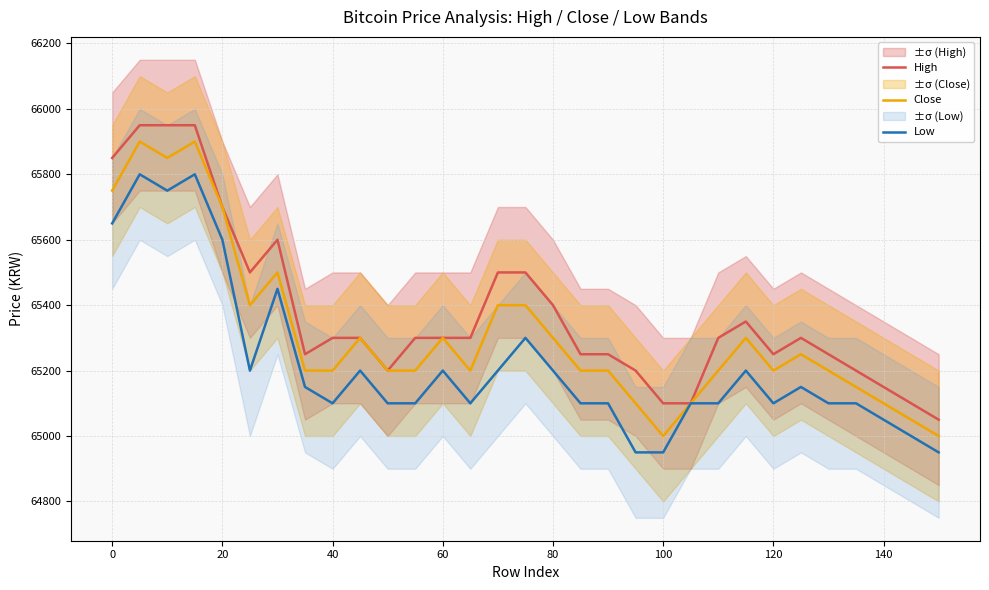

Which series has the widest spread of values?

High